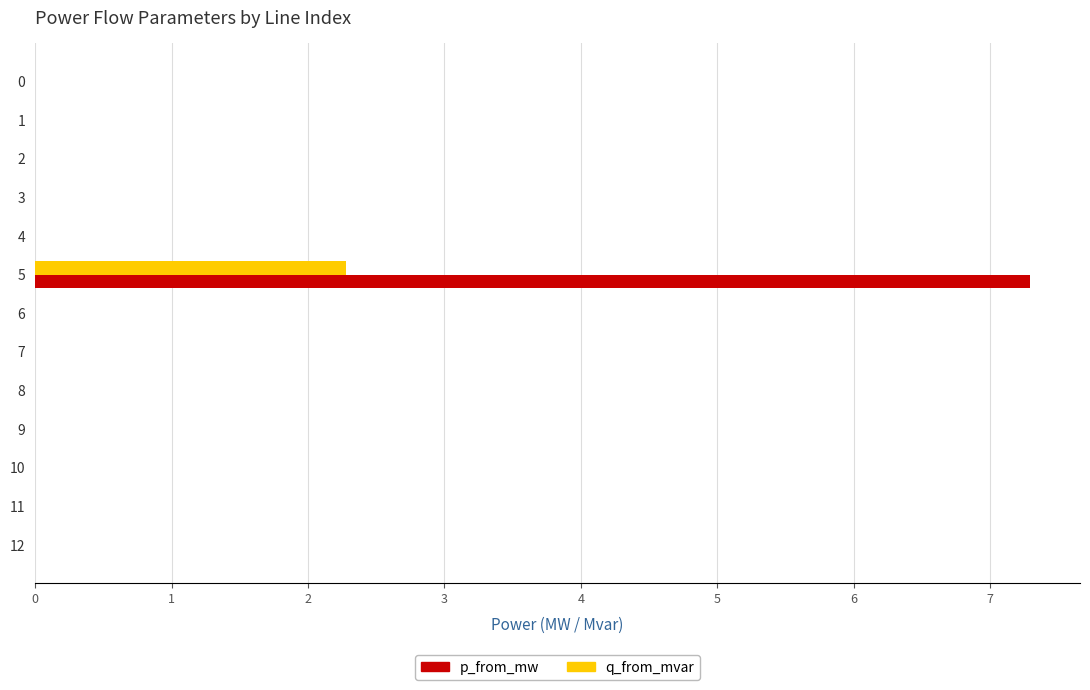

Which series changed the most between 0 and 5?

p_from_mw